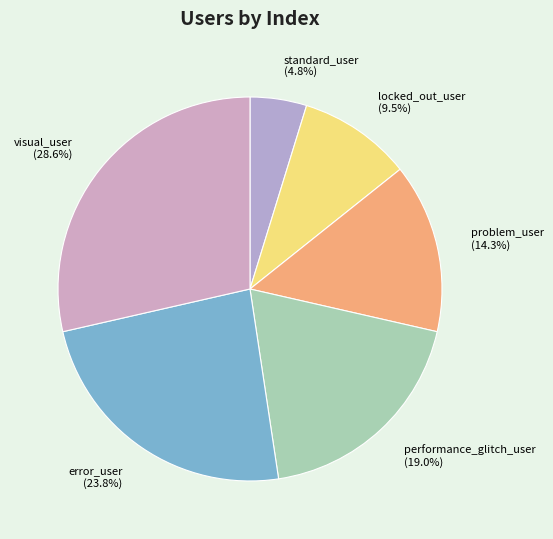

Which slice is the largest?

visual_user